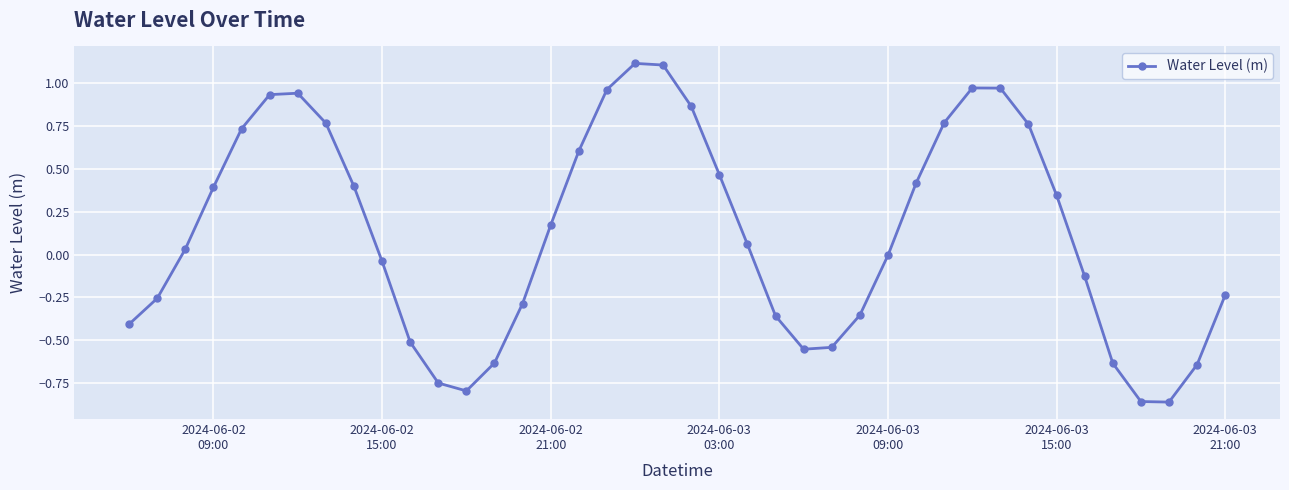

True or false: the data has more than 1 interior local peaks.

True